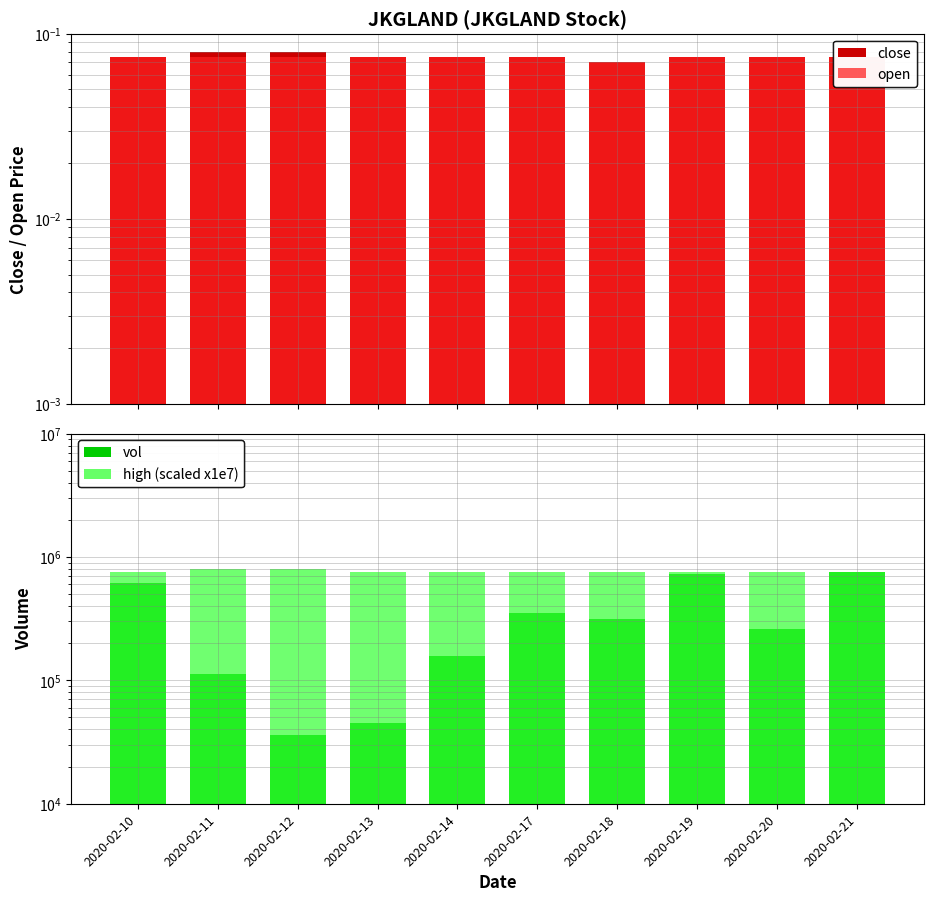

The open series shows 0.1 at 2020-02-14. True or false?

True